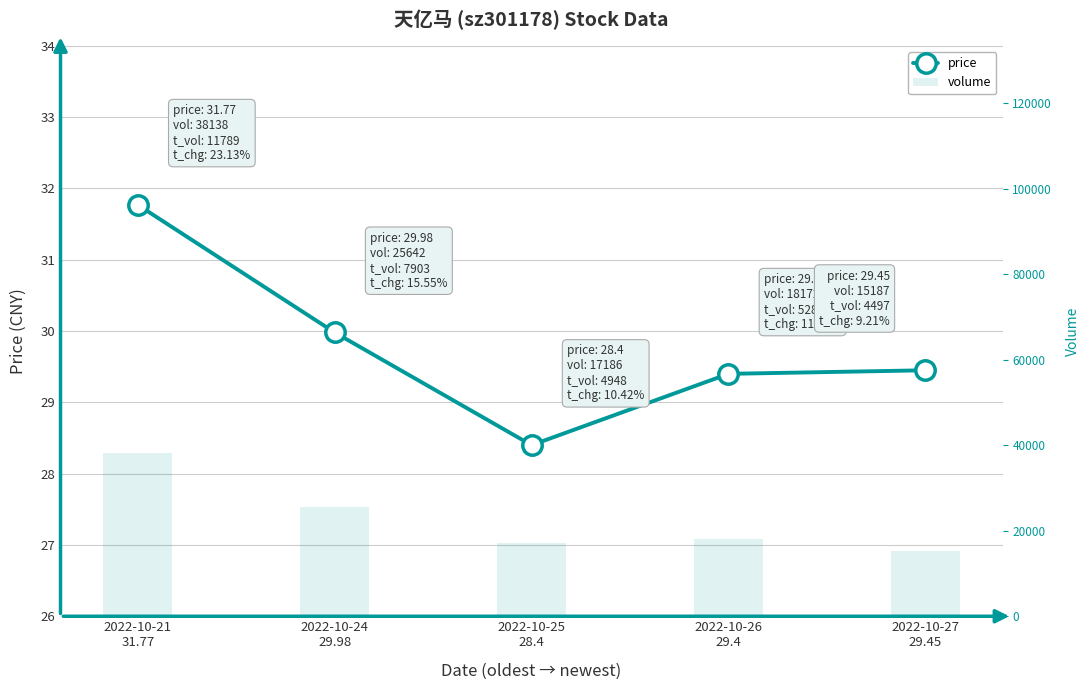

What is the label of the 1st bar from the left?

2022-10-21
31.77